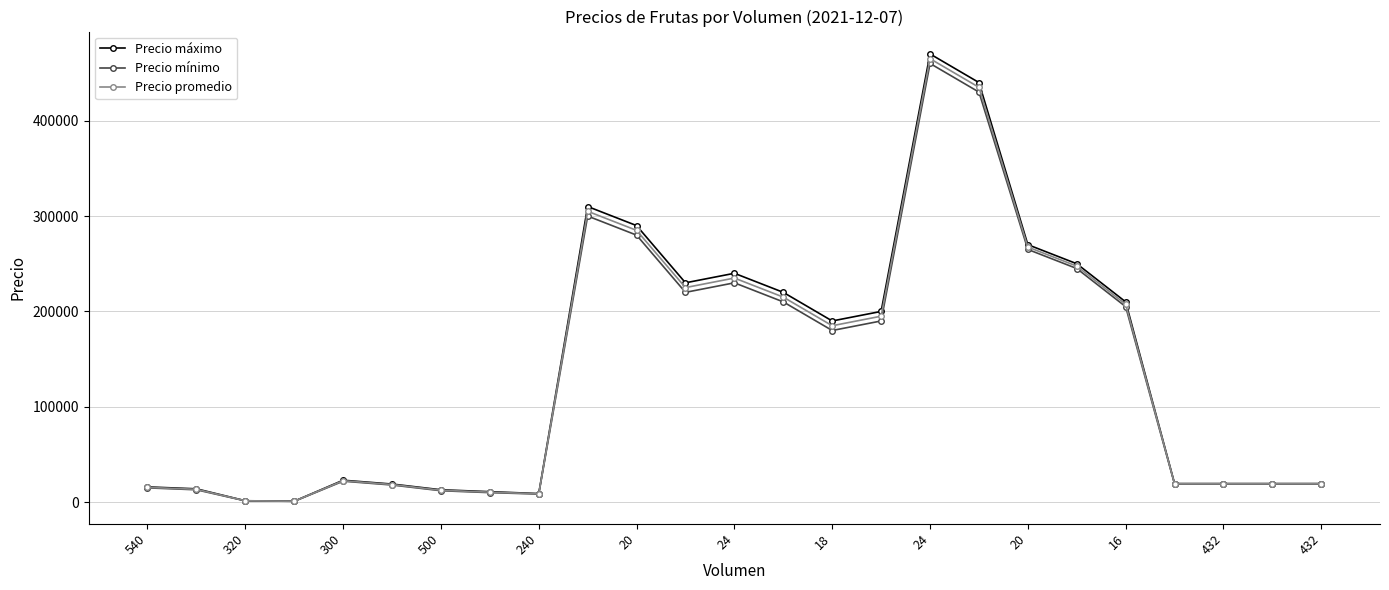

Which series has the widest spread of values?

Precio máximo